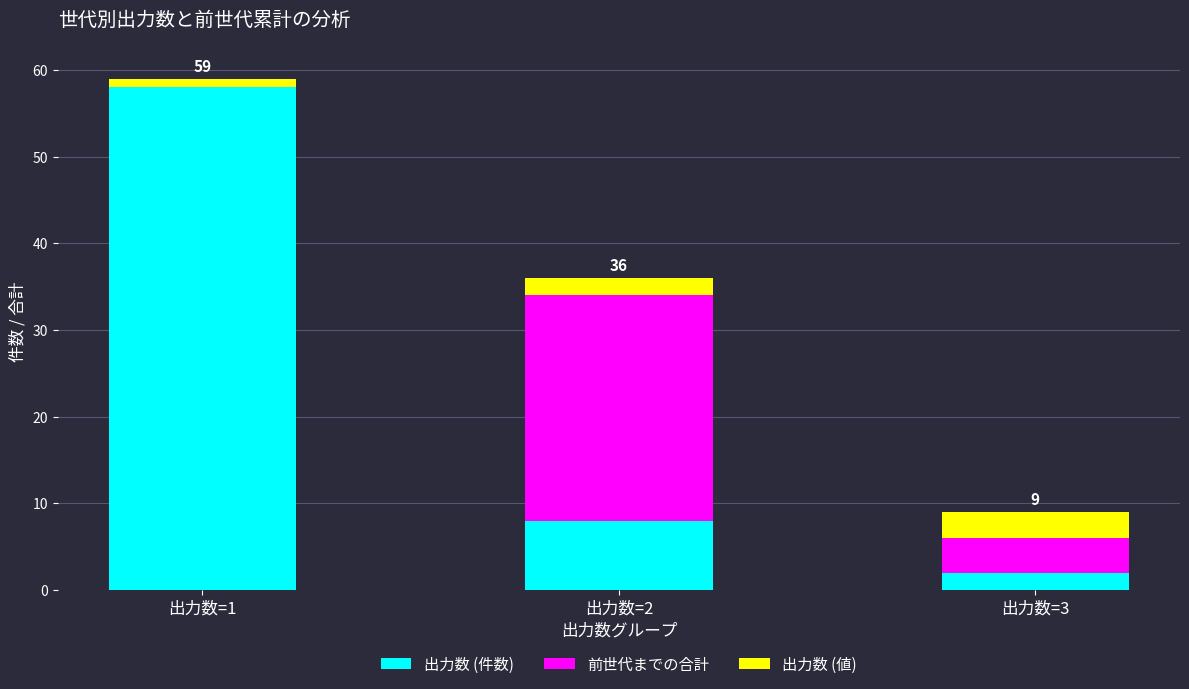

At which category is the sum across all series the highest?

出力数=1